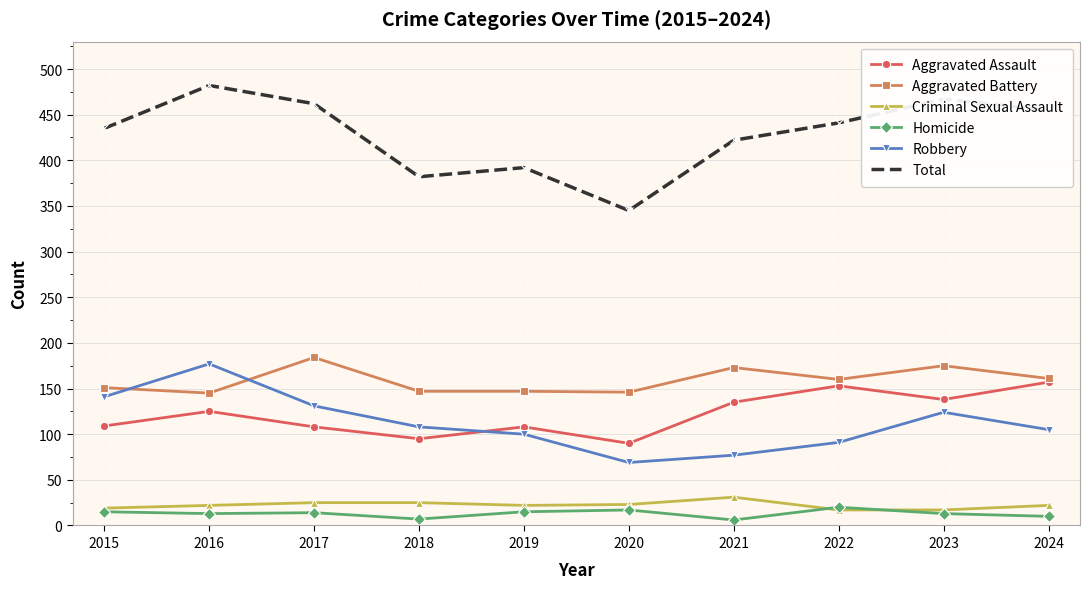

What is the difference between the maximum and minimum values in the Aggravated Battery series?

39